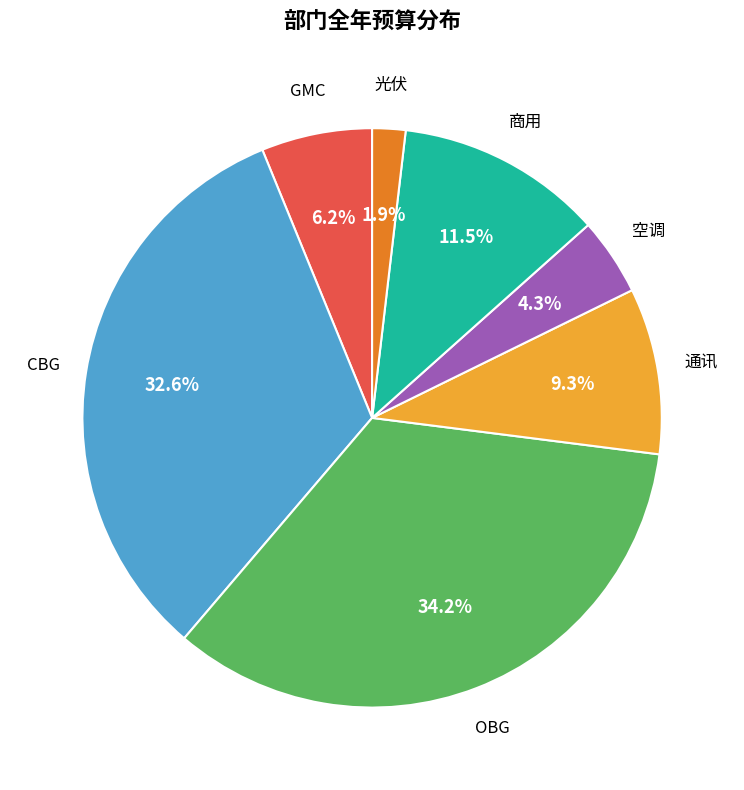

Which slice is the smallest?

光伏